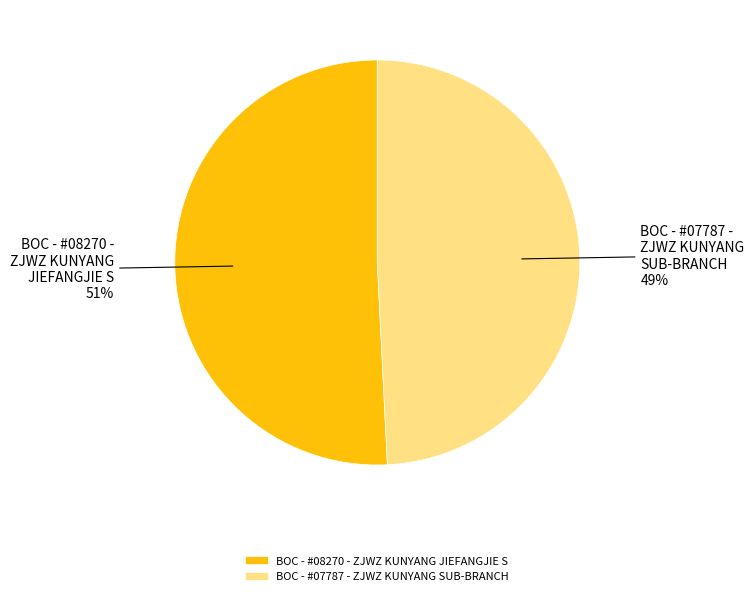

What percentage is the BOC - #08270 - ZJWZ KUNYANG JIEFANGJIE S slice, to the nearest percent?

51%